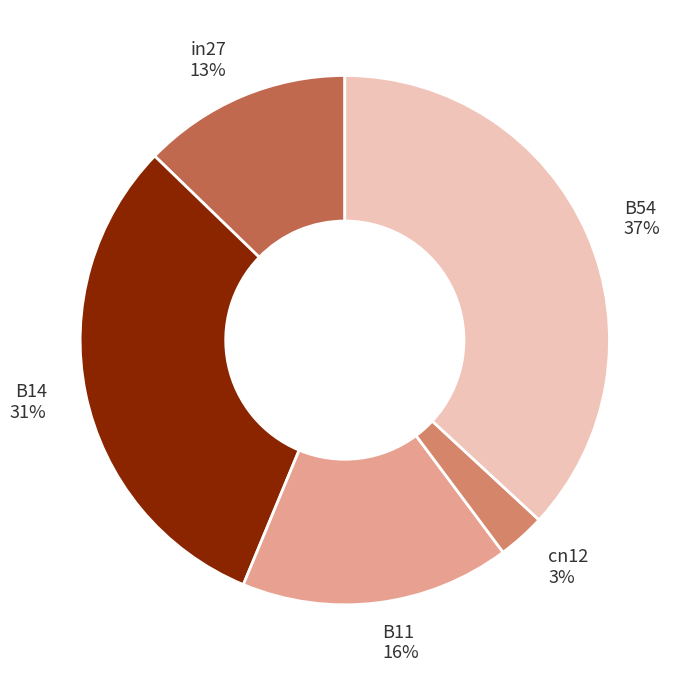

Do in27 13% and cn12 3% together represent more than half of the pie?

No